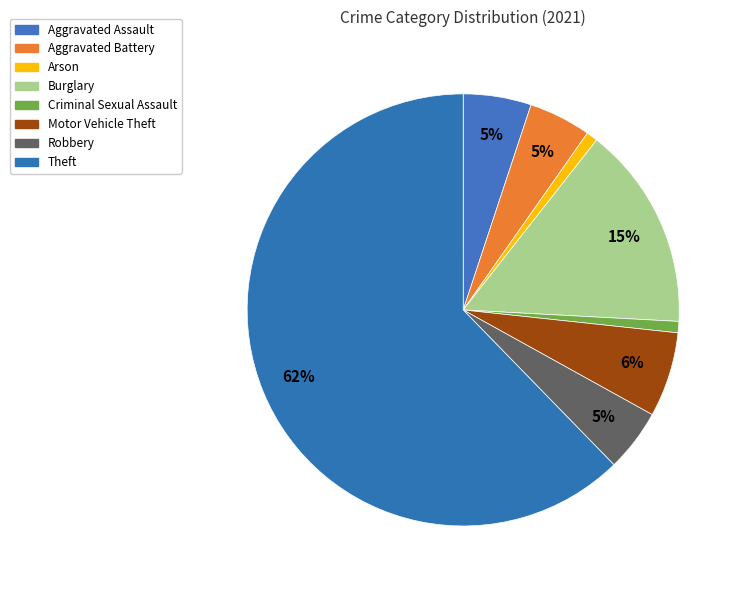

Rank the categories by value from highest to lowest.

Theft, Burglary, Motor Vehicle Theft, Aggravated Assault, Aggravated Battery, Robbery, Arson, Criminal Sexual Assault